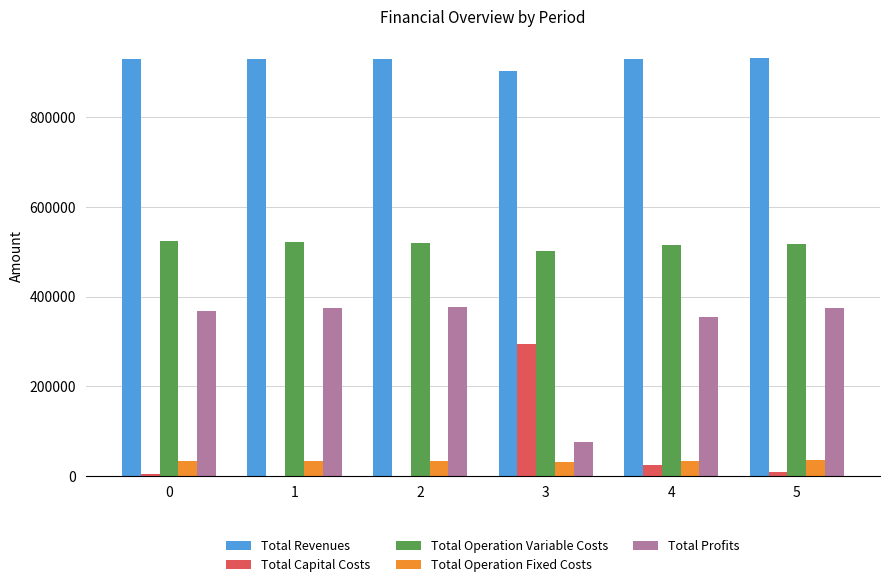

What is the total value across all series at 4?

1859149.0